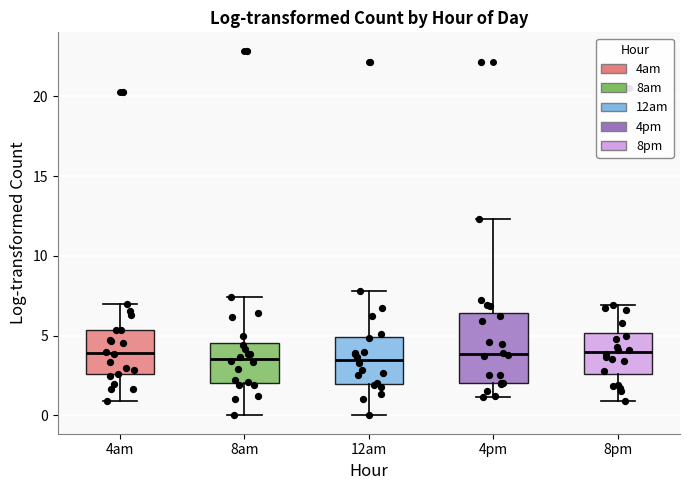

Which box is the tallest, from its lower edge to its upper edge?

4pm